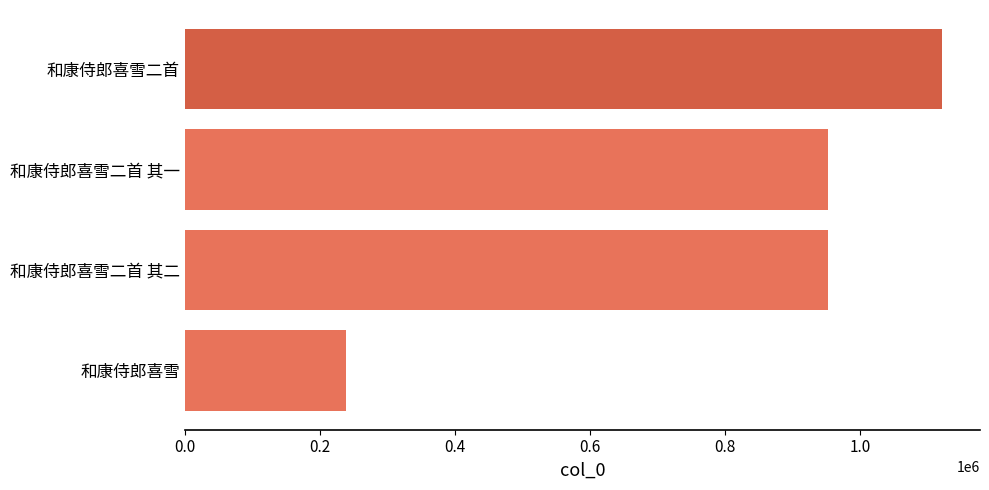

How many distinct data groups are displayed?

1